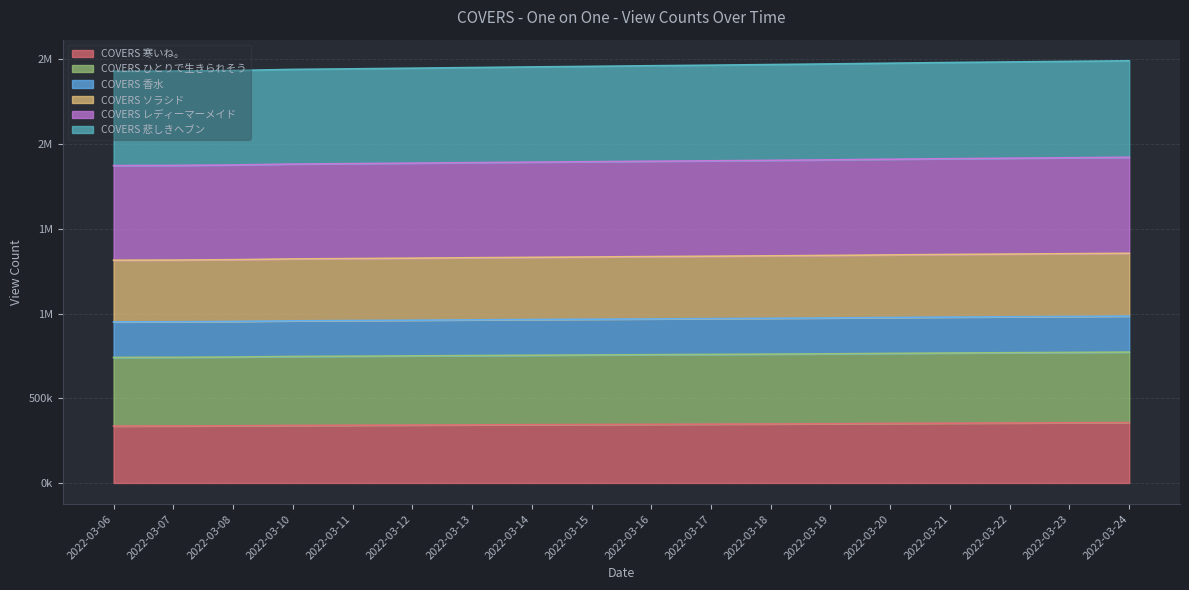

At which label is COVERS ソラシド closest to 1897331?

2022-03-16